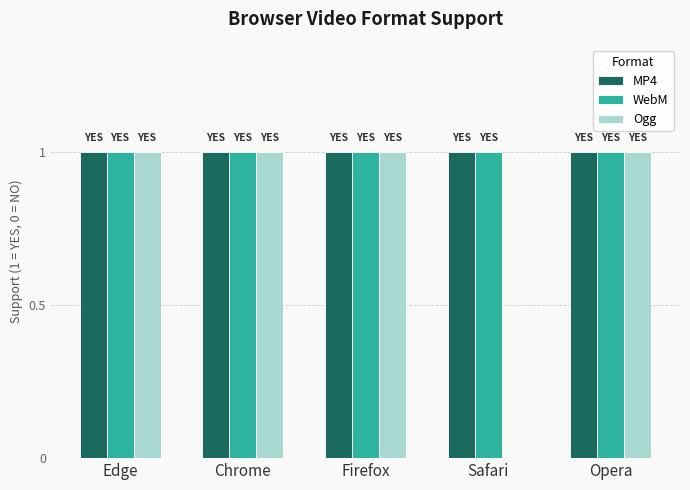

What is the total value across all series at Firefox?

3